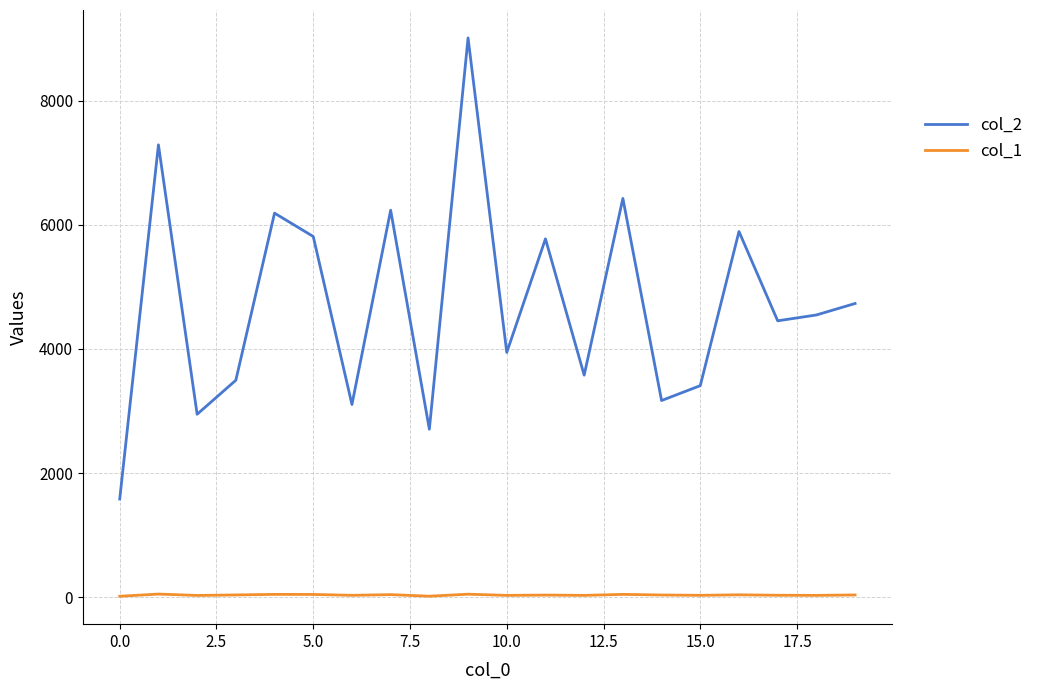

True or false: col_1 and col_2 intersect in this chart.

False